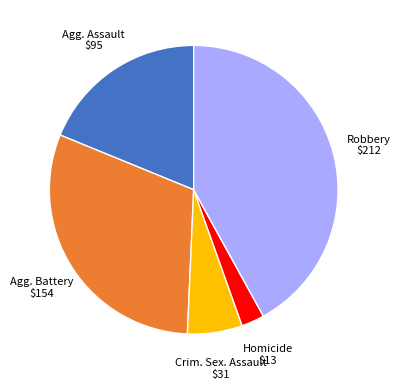

Is there a majority slice in this chart?

No